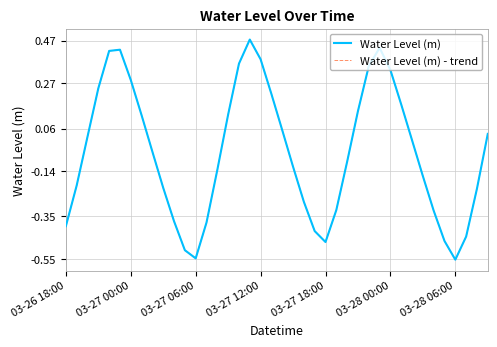

Which series has the largest range (max minus min)?

Water Level (m)